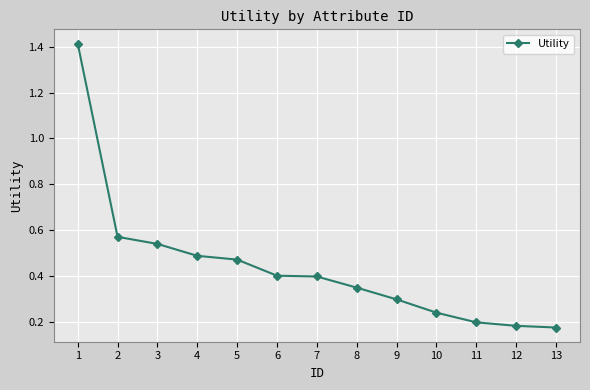

Does the chart have visible grid lines?

Yes